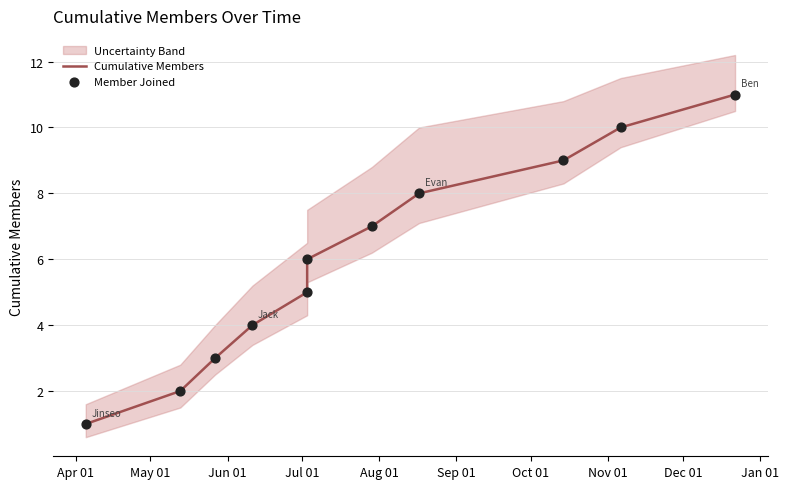

Which series contains the highest Y value?

Cumulative Members